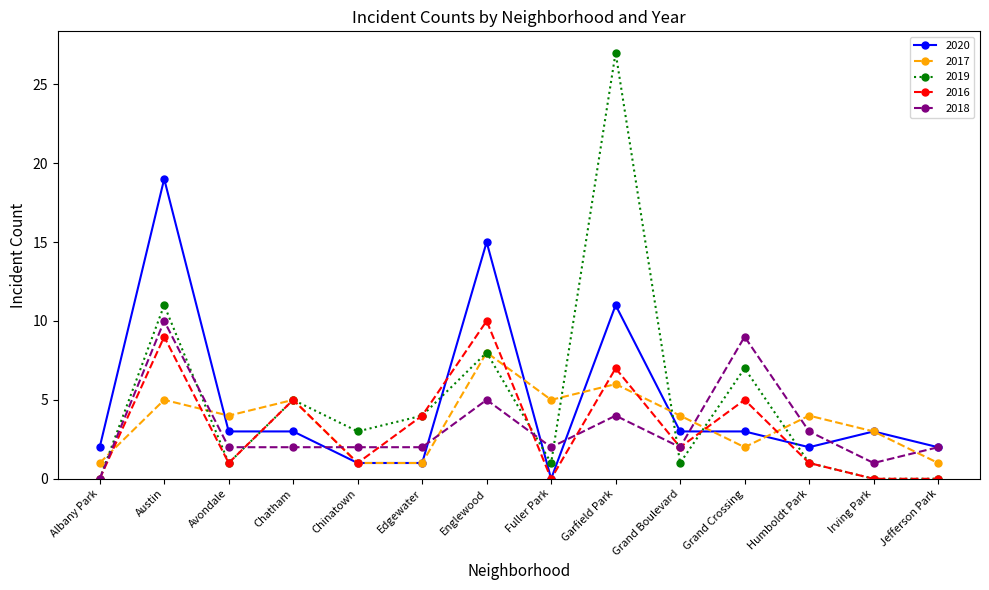

Is the value of 2019 at Jefferson Park greater than the value of 2018 at Grand Boulevard?

No